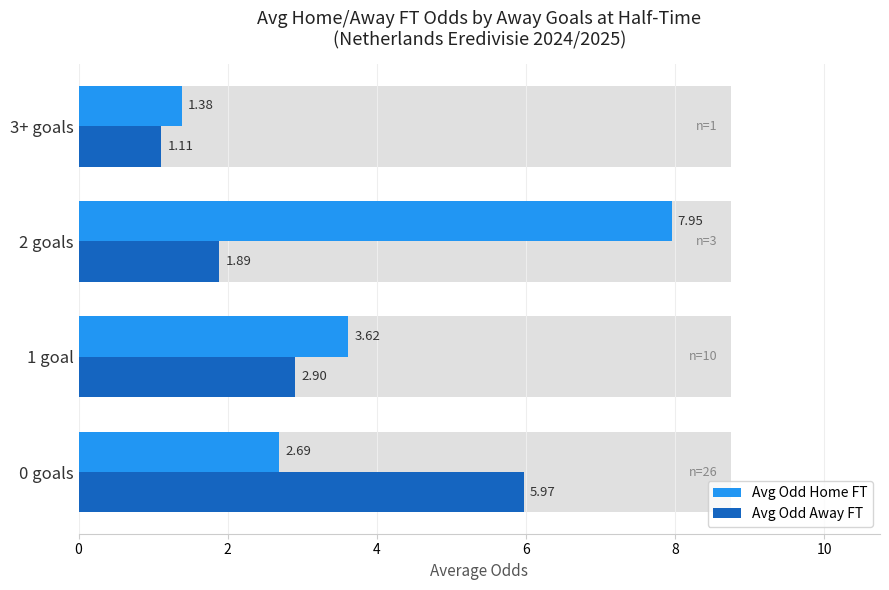

The value of Avg Odd Away FT at 3+ goals is 0.5. True or false?

False